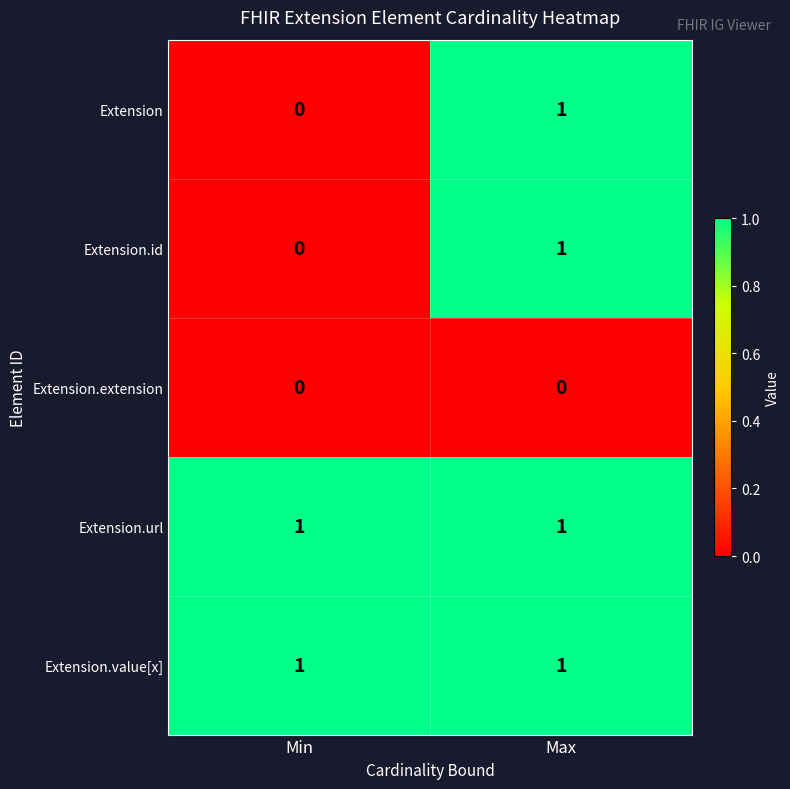

Reading left to right, extract all data points from this chart.

Extension: Min=0	Max=1
Extension.id: Min=0	Max=1
Extension.extension: Min=0	Max=0
Extension.url: Min=1	Max=1
Extension.value[x]: Min=1	Max=1